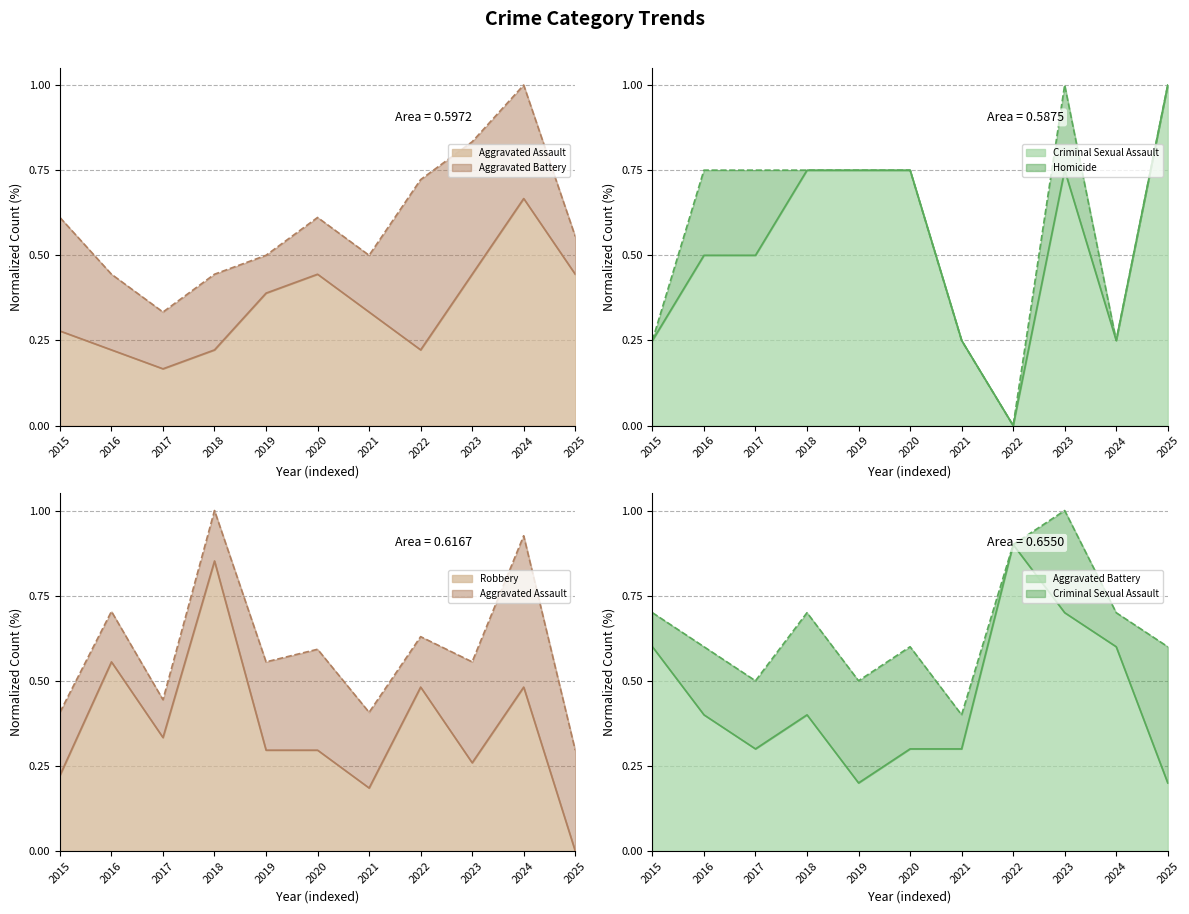

The value of Aggravated Battery at 2021 is 0.1. True or false?

False